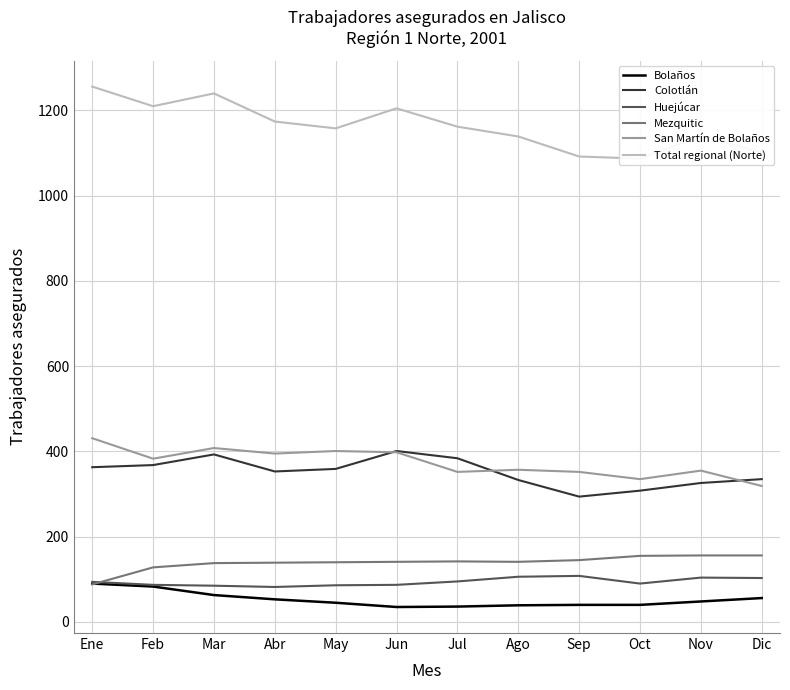

Which has a higher value, Dic or Oct?

Dic